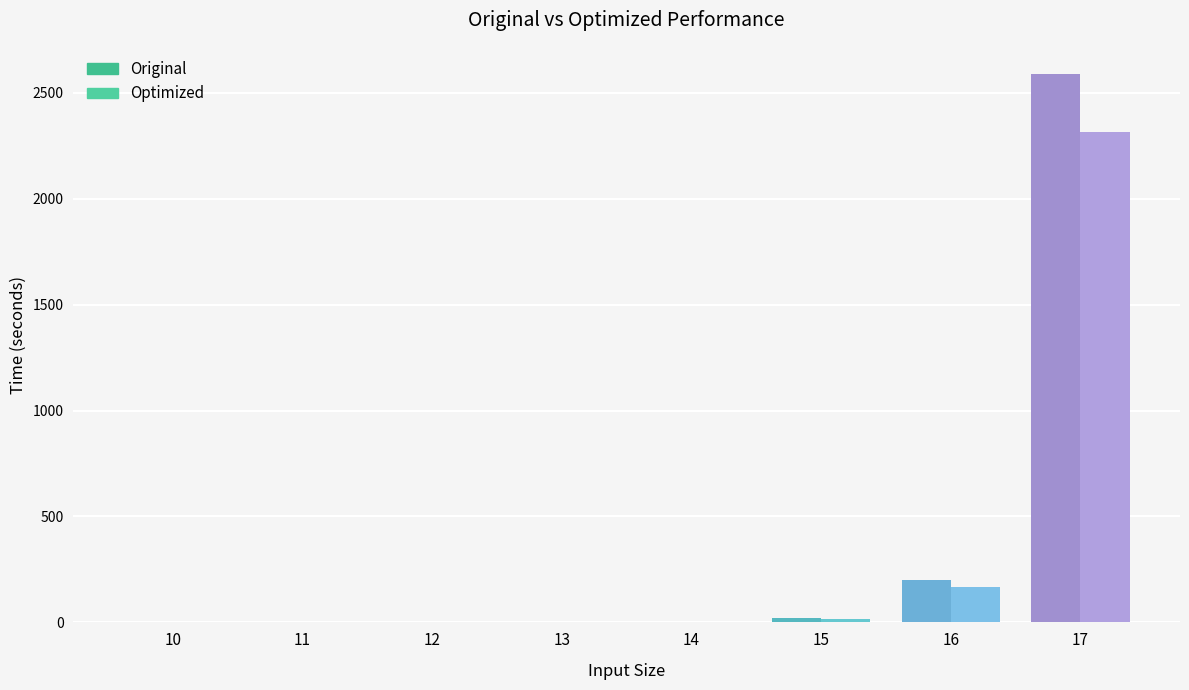

Is it true that Optimized equals 0.1 at 12?

True